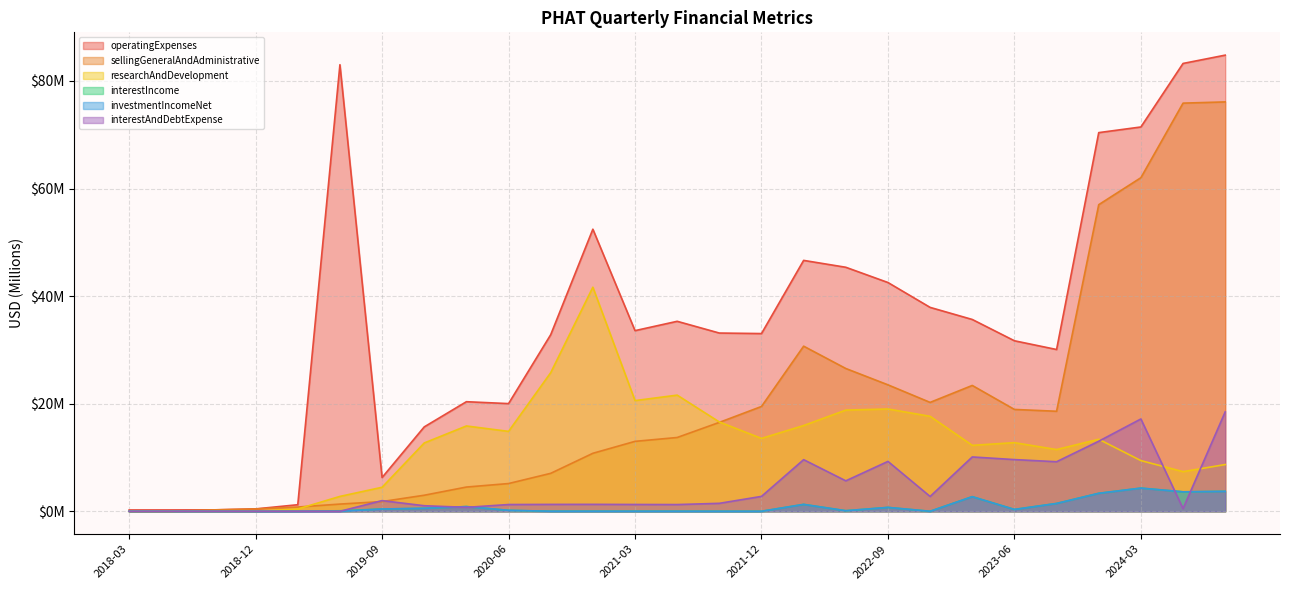

At 2020-03, list the series in order from largest to smallest.

operatingExpenses, researchAndDevelopment, sellingGeneralAndAdministrative, interestIncome, investmentIncomeNet, interestAndDebtExpense